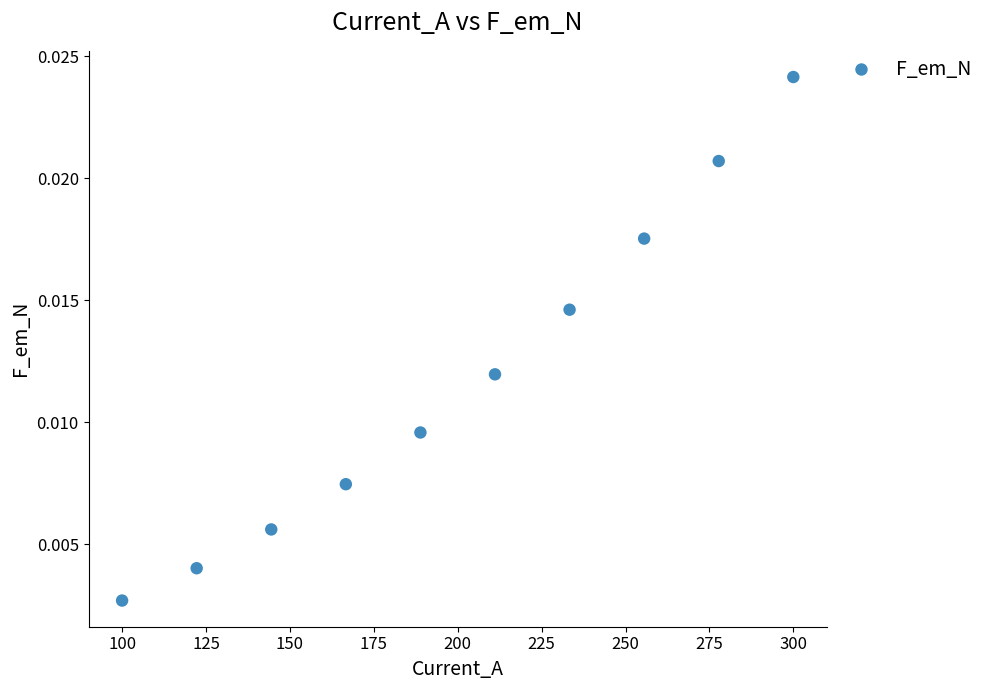

What is the range of X values (max minus min)?

200.0